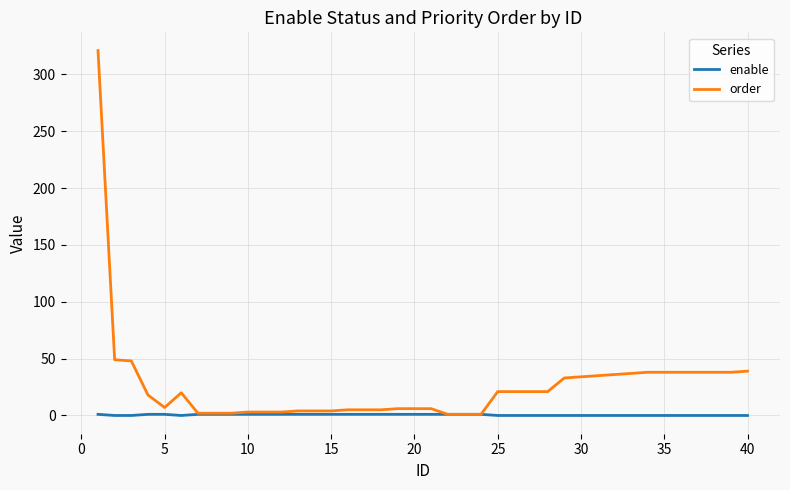

What is the maximum value shown in the chart?

321